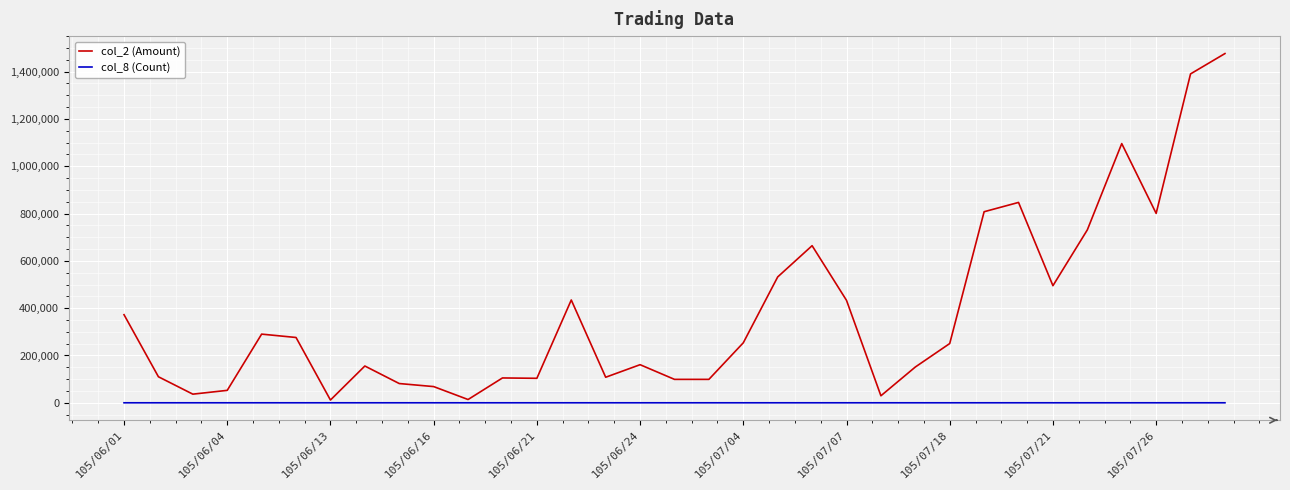

What is the difference between the second highest and minimum values in the col_8 (Count) series?

28